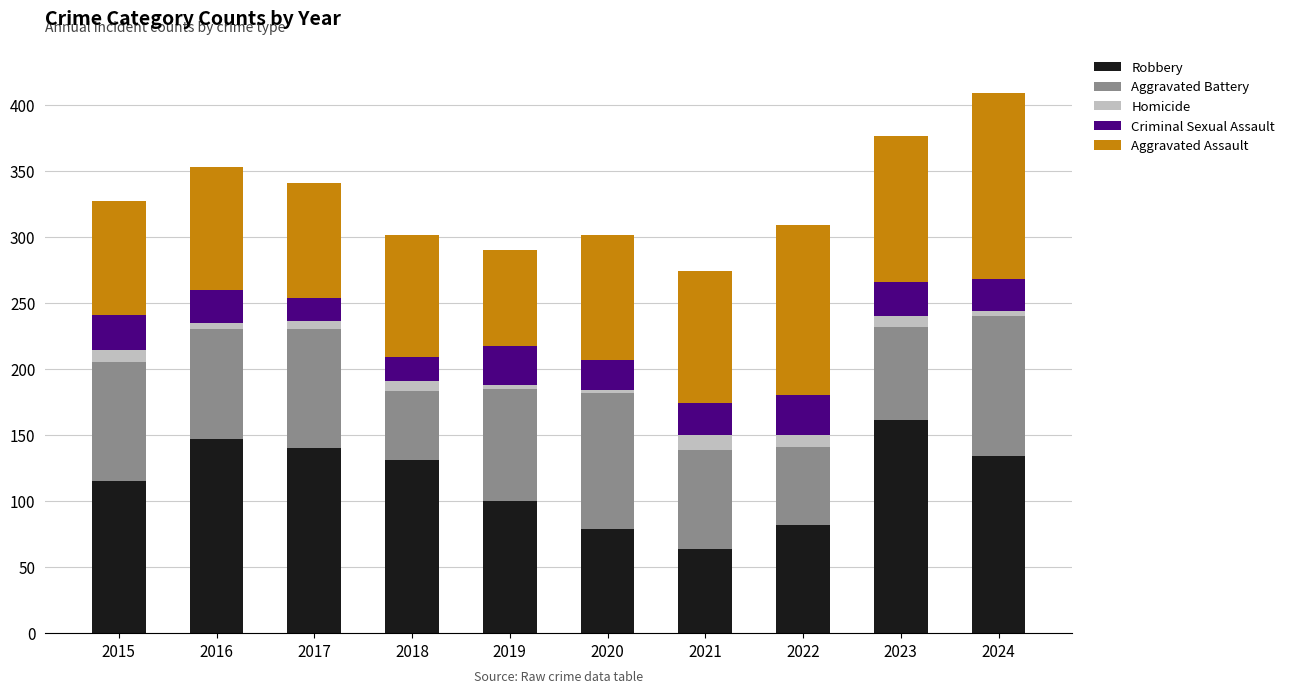

Is it true that Robbery equals 244 at 2016?

False